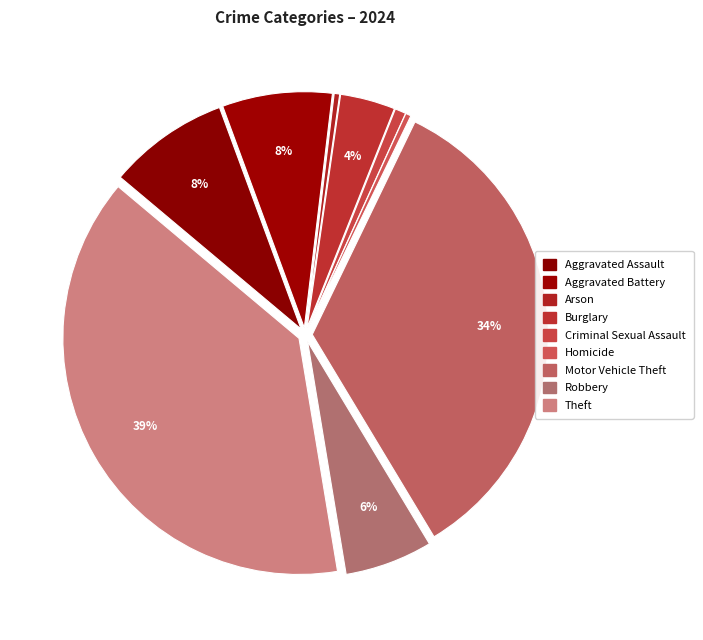

How many segments does this pie chart have?

9